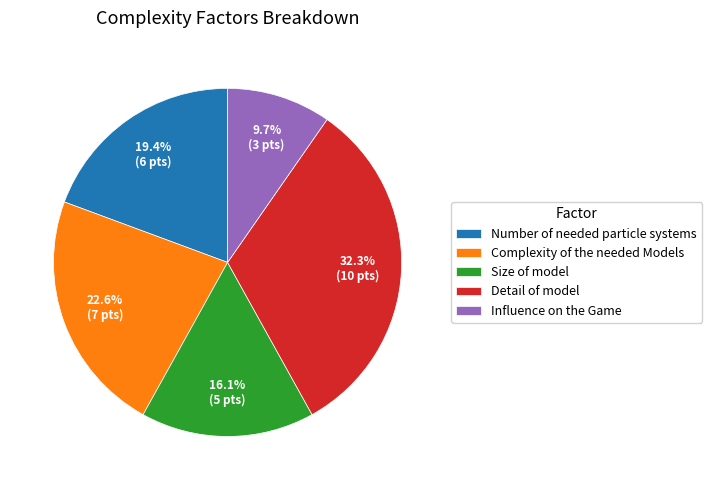

Combined, do Detail of model and Influence on the Game account for over 50%?

No